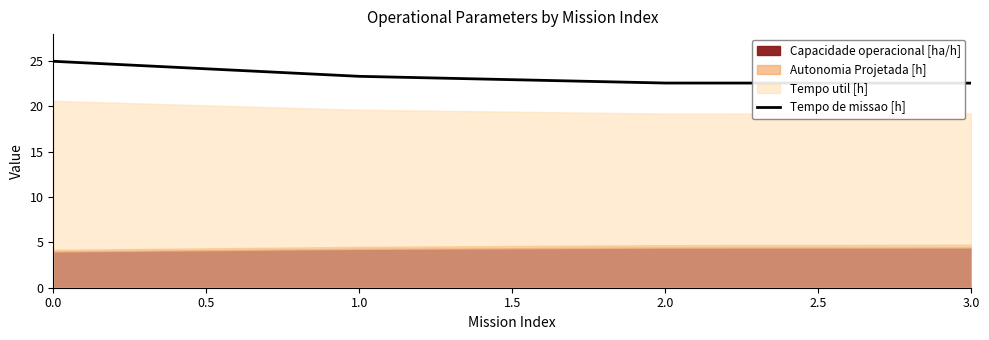

What is the highest value of the Tempo de missao [h] series?

25.0